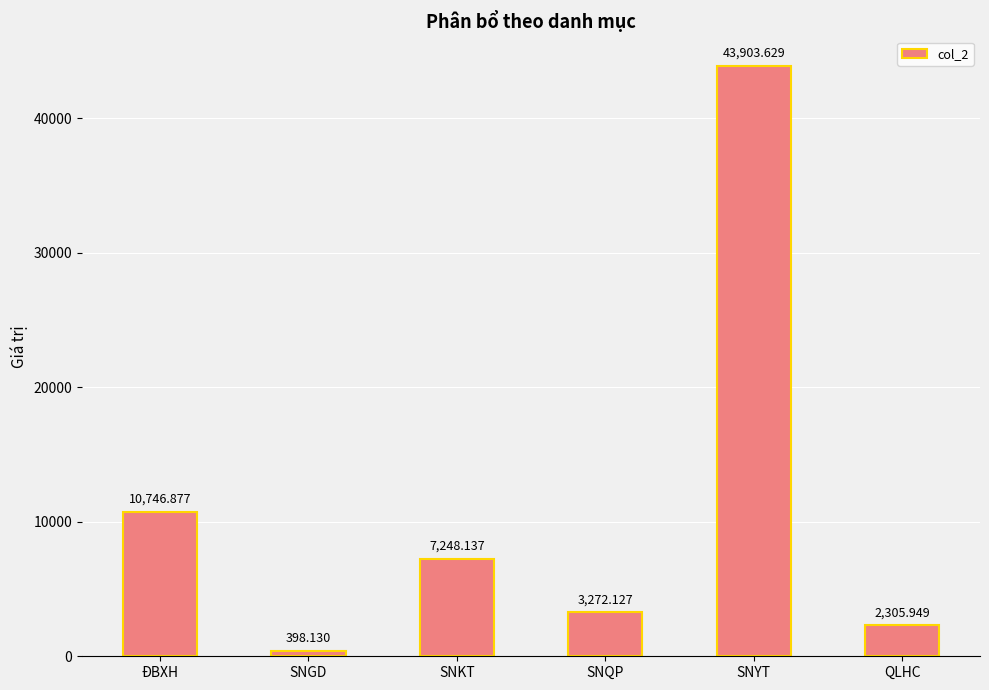

What is the label of the 1st bar from the left?

ĐBXH